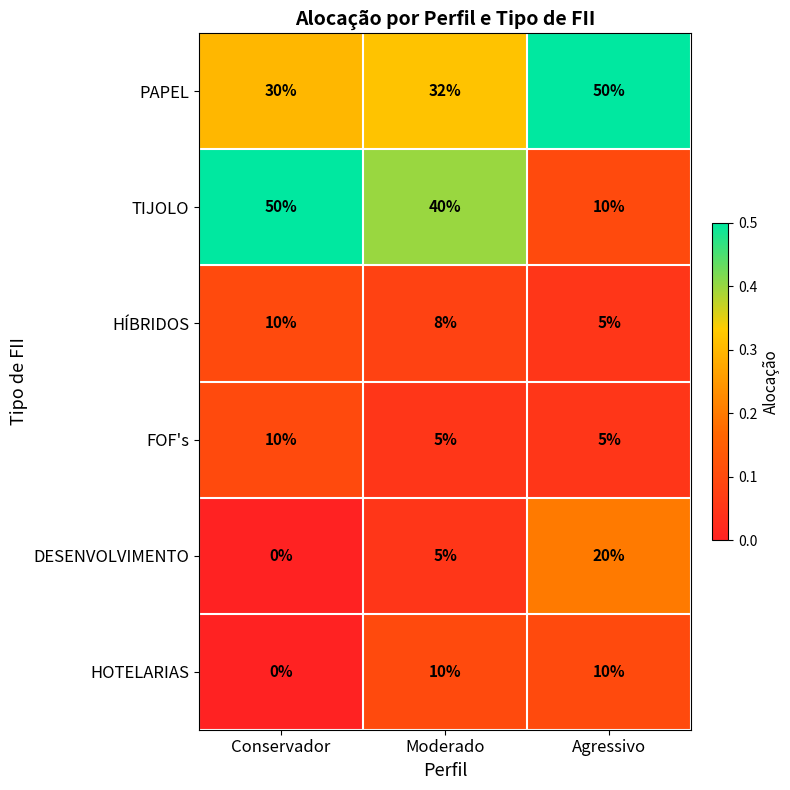

How many series are shown in this chart?

6